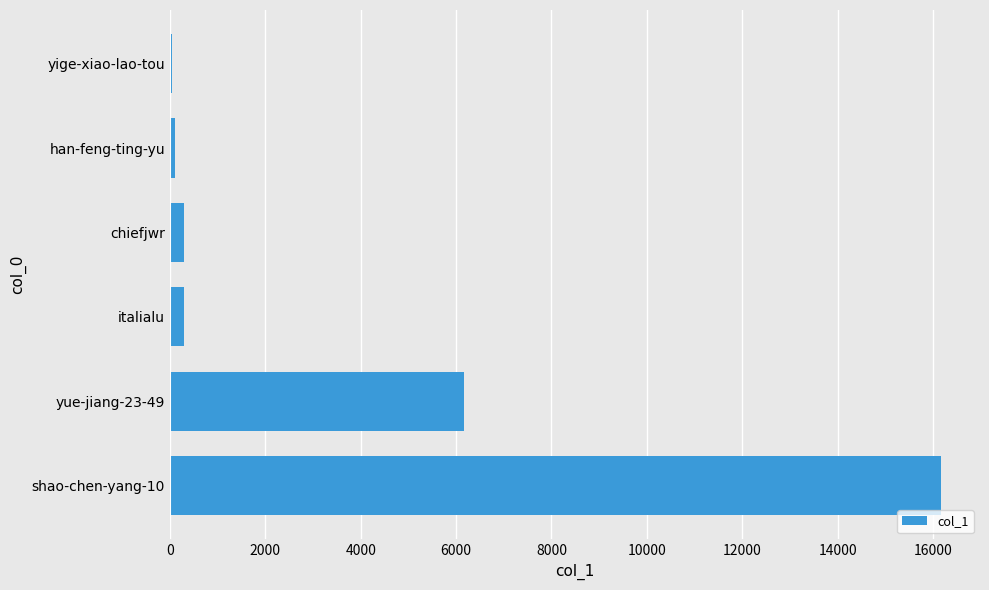

The value at yue-jiang-23-49 is 6156. True or false?

True